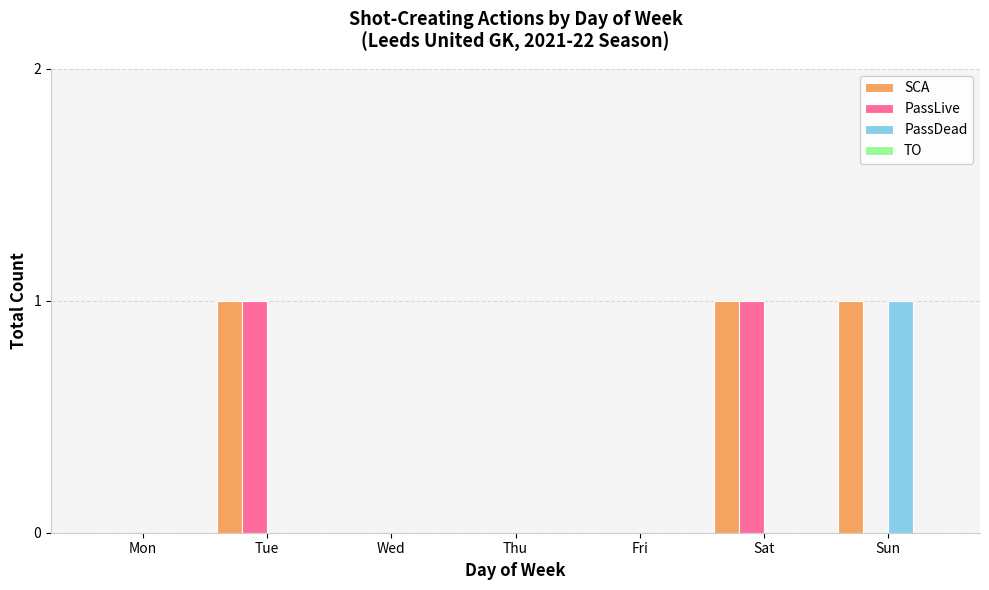

Is the value of PassDead at Fri greater than the value of SCA at Tue?

No